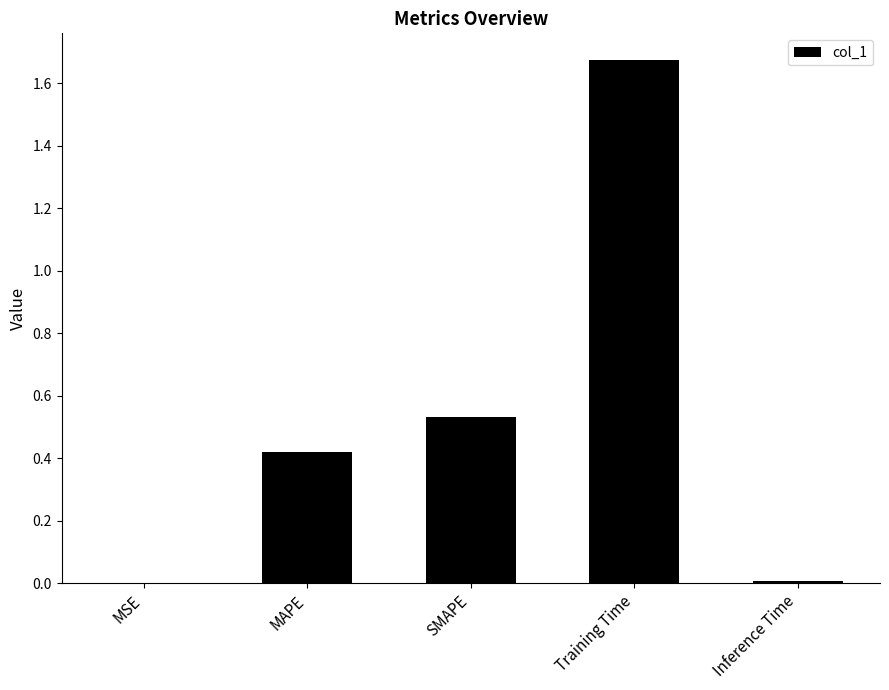

What is the sum of all values?

2.6